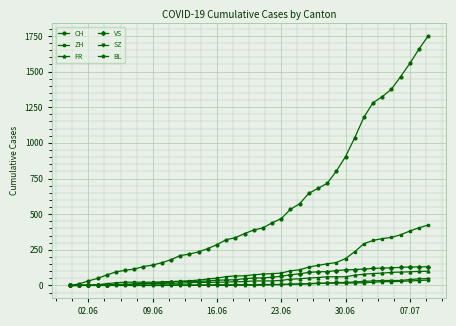

What is the average value of the ZH series?

124